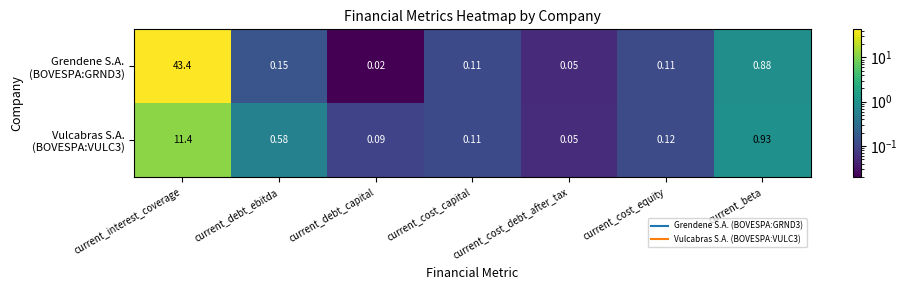

At which category is the sum across all series the highest?

current_interest_coverage